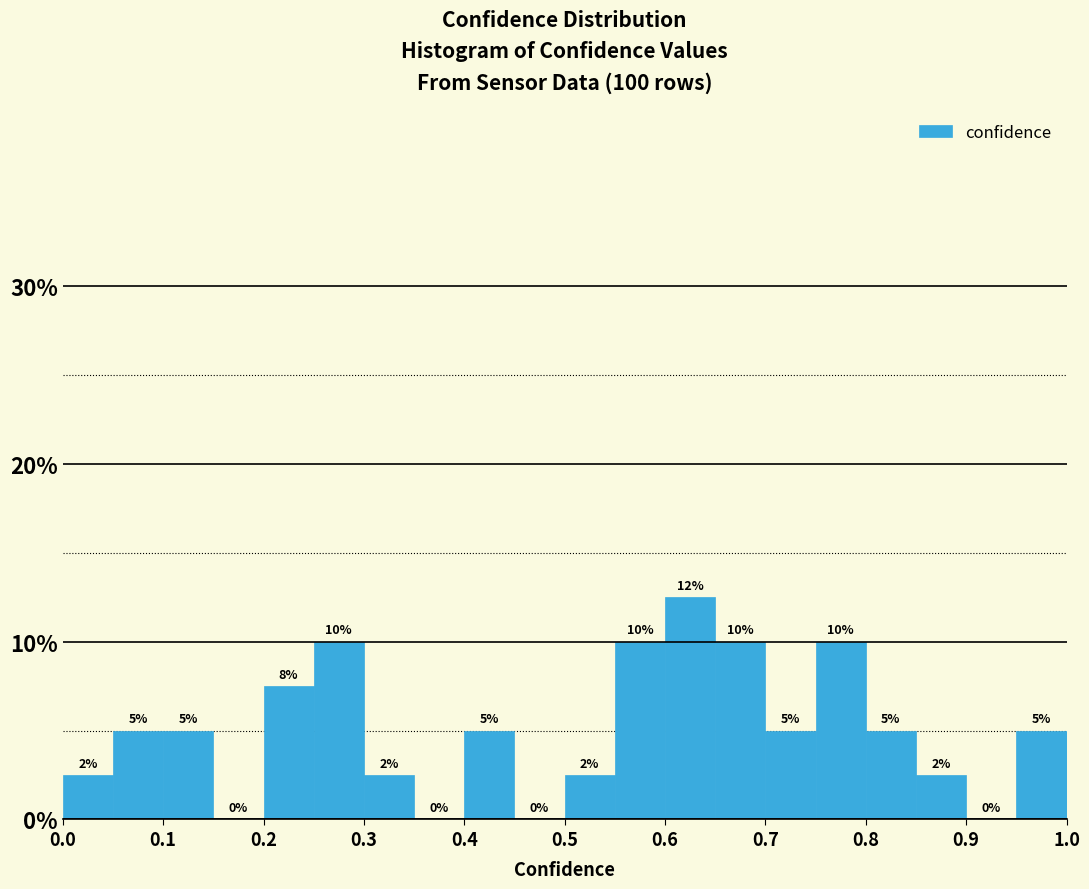

Which range on the x-axis has the tallest bar?

0.60 to 0.65